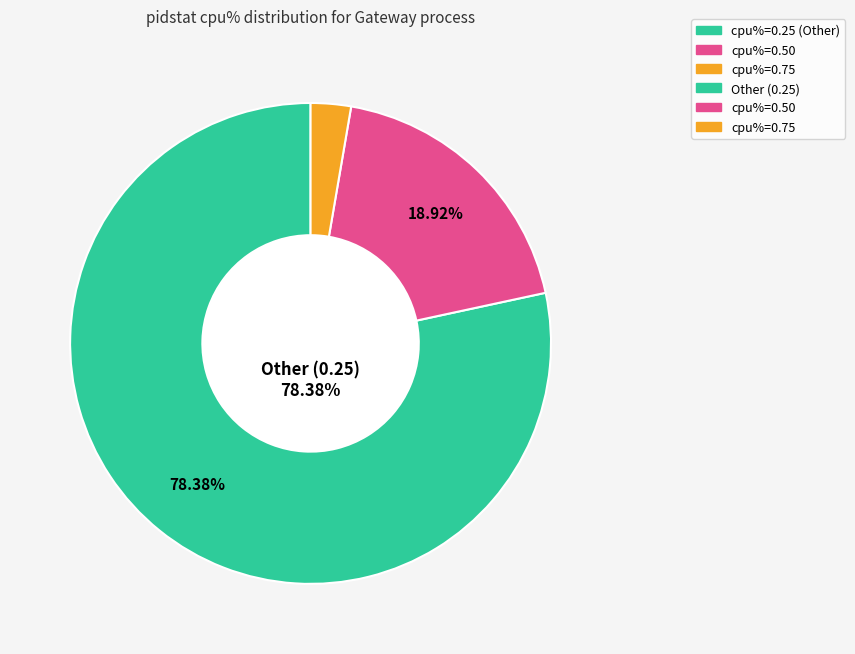

Is there a majority slice in this chart?

Yes